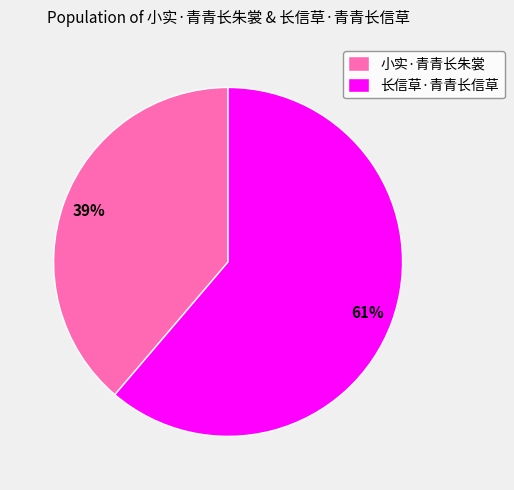

What is the largest slice in the pie chart?

长信草·青青长信草